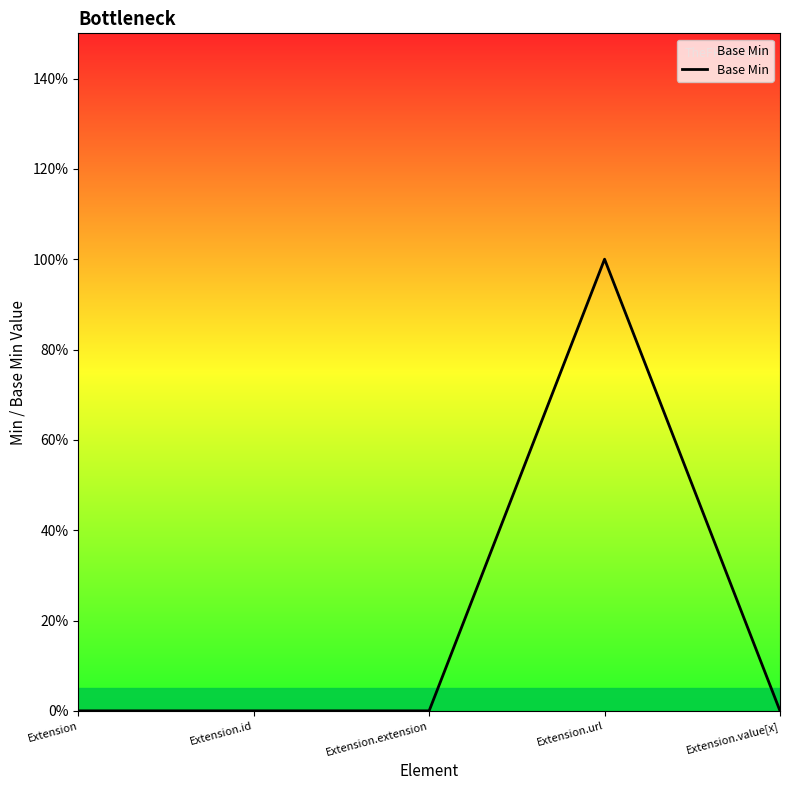

Is this an area chart (filled region under the line)?

Yes